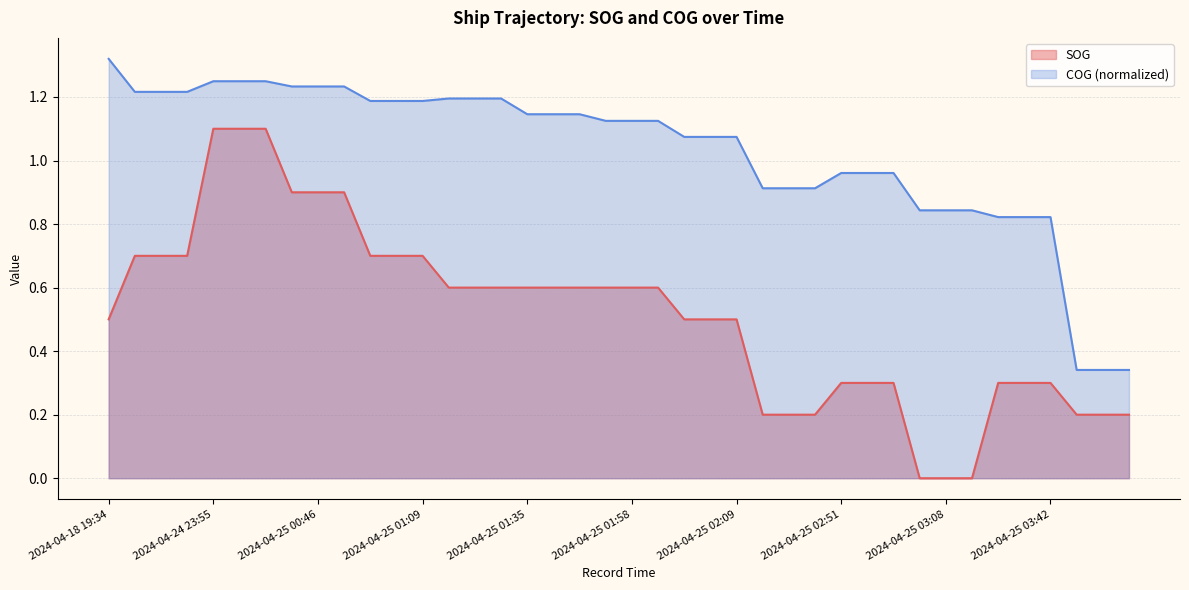

True or false: SOG and COG (normalized) intersect in this chart.

False